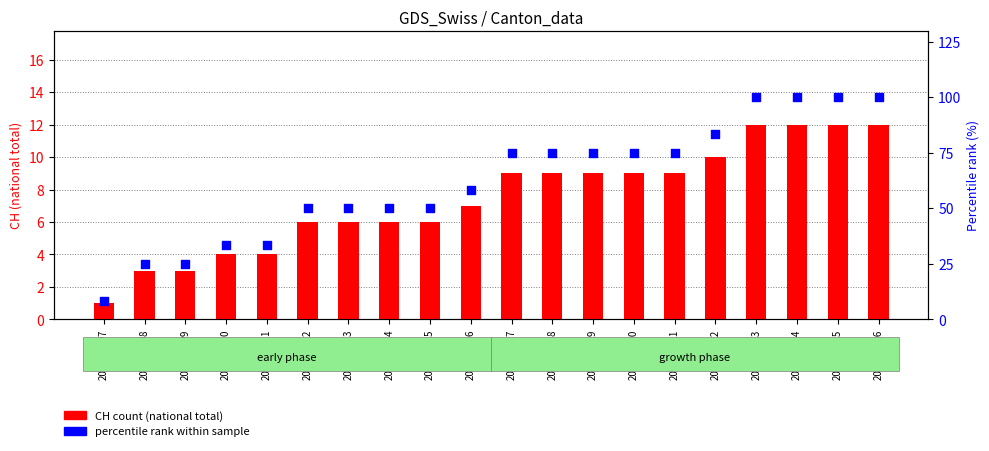

At how many categories does at least one series exceed 9?

19